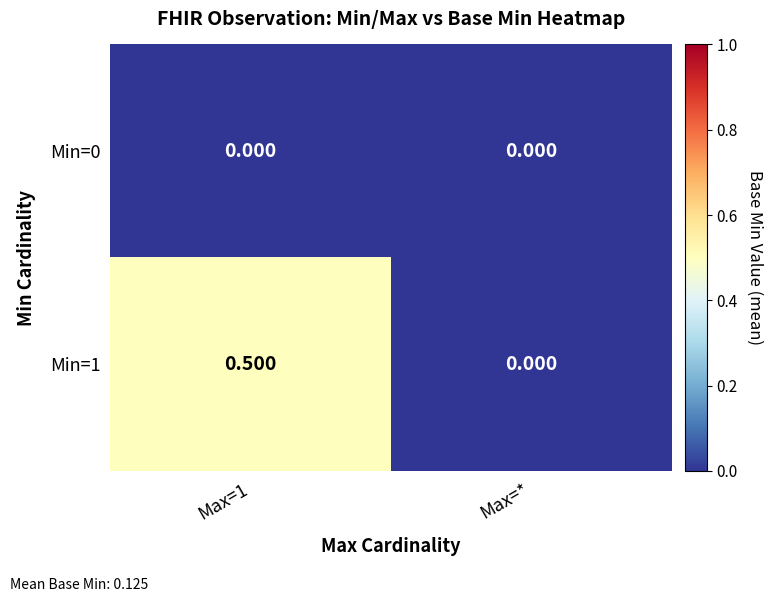

Where is Min=1 nearest to the value 0?

Max=*